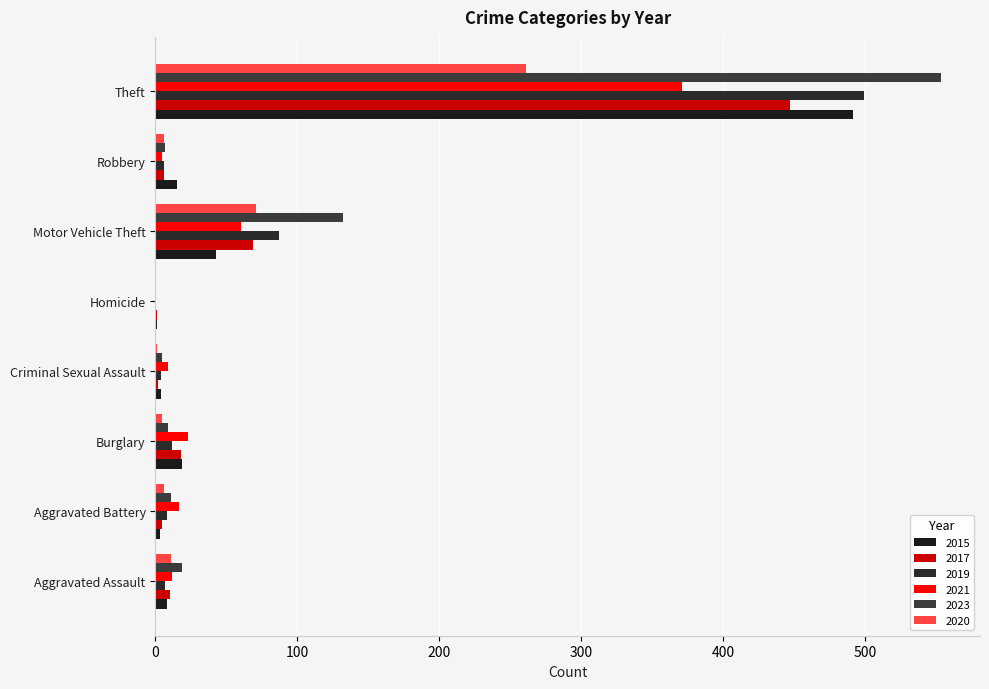

The 2019 series shows 4 at Criminal Sexual Assault. True or false?

True